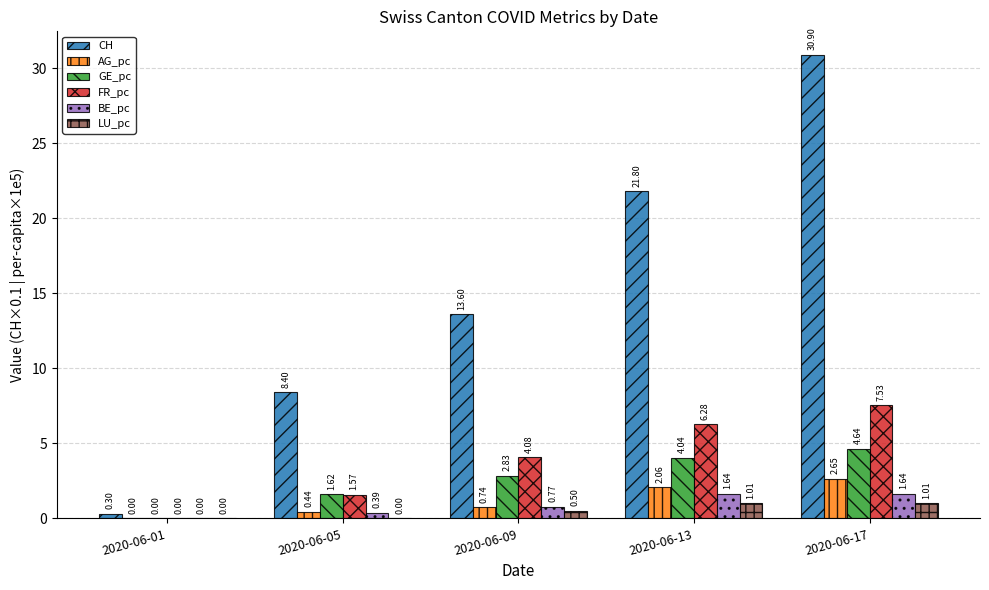

Which series changed the most between 2020-06-05 and 2020-06-13?

CH